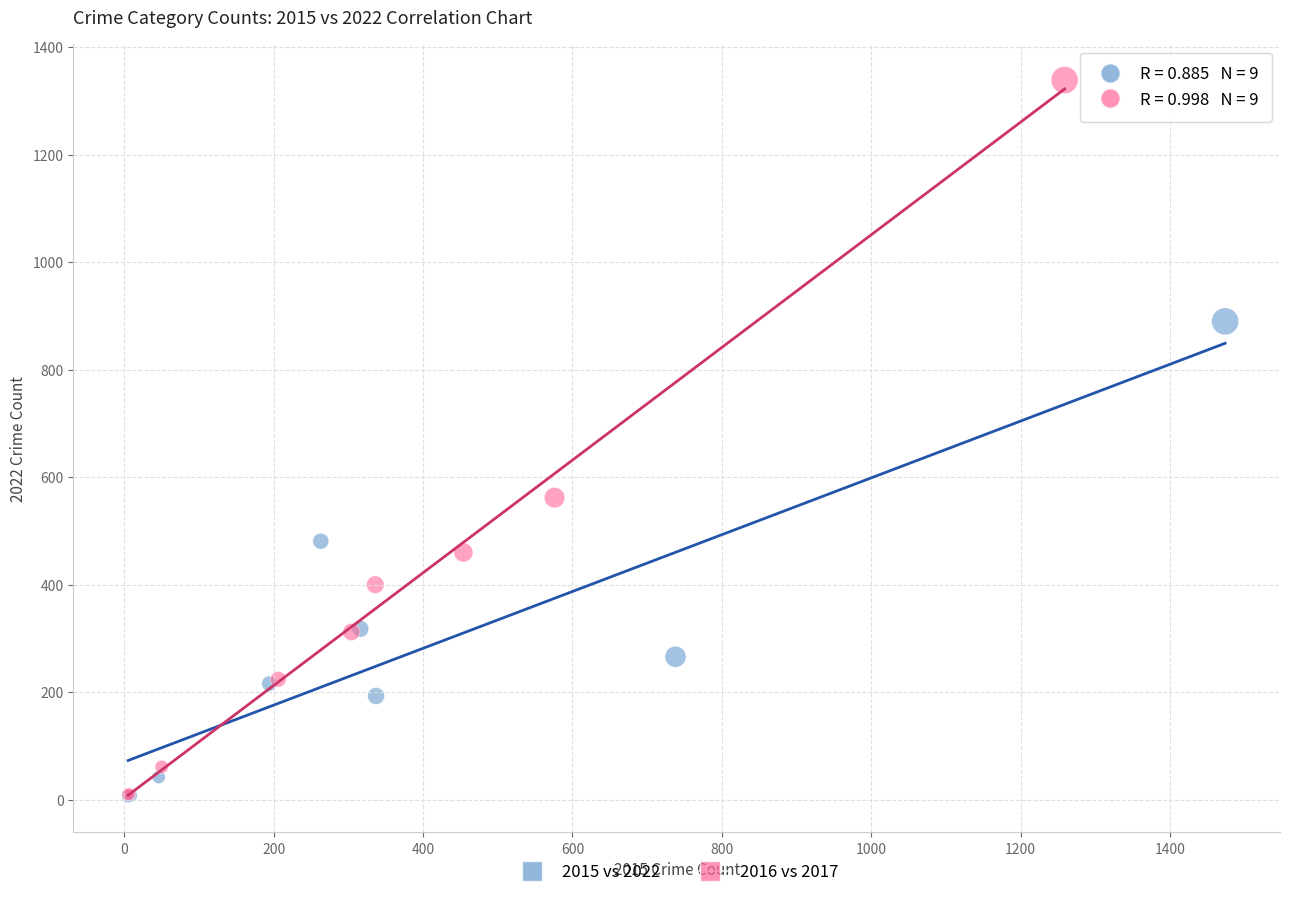

Which series has the widest spread of Y values?

2016 vs 2017